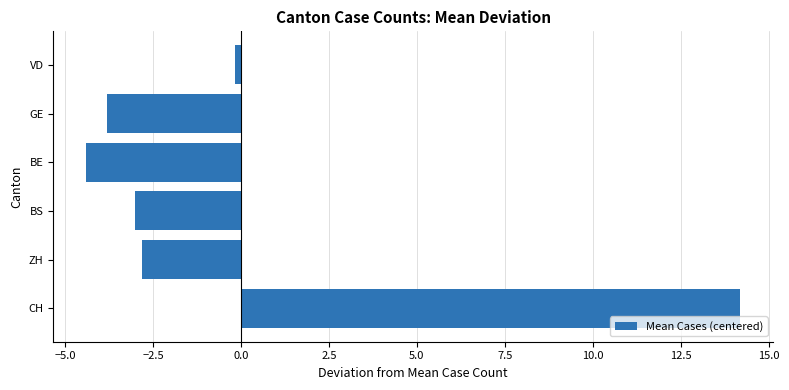

The chart shows a value of -1.1 at ZH. True or false?

False